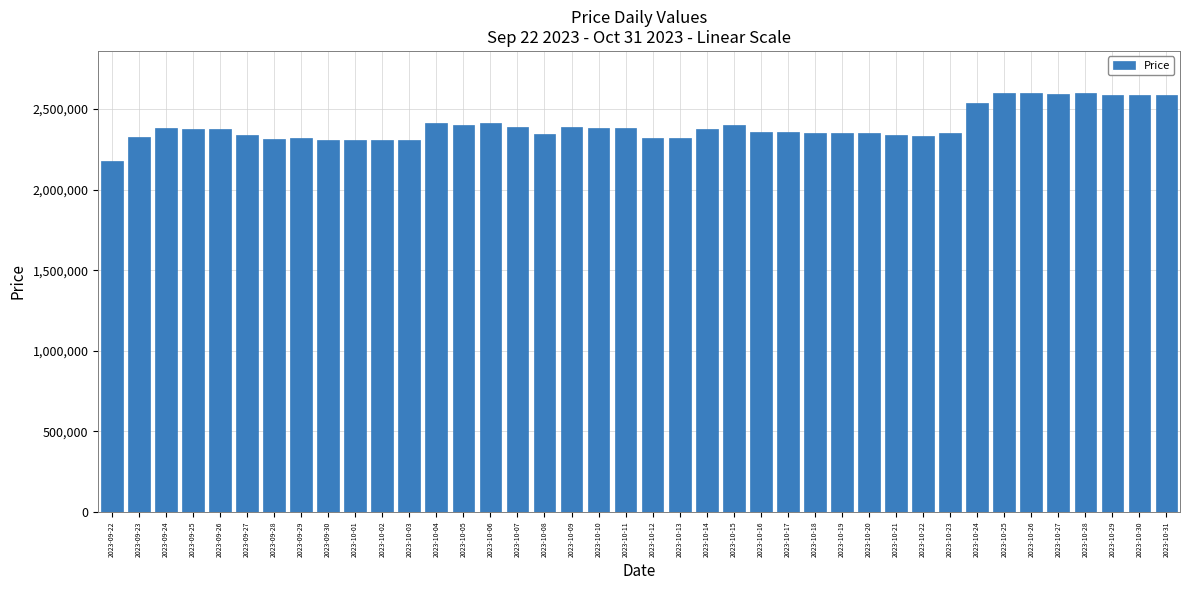

What is the approximate value at 2023-10-26?

2599000